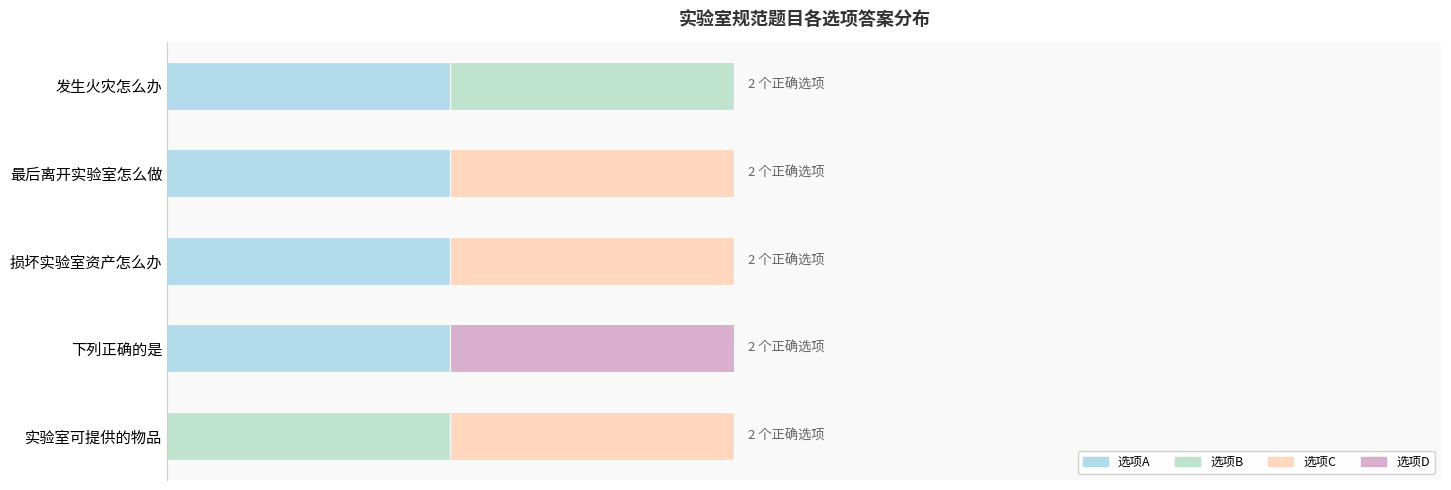

What is the value of the 选项A bar at the 4th from the left?

1